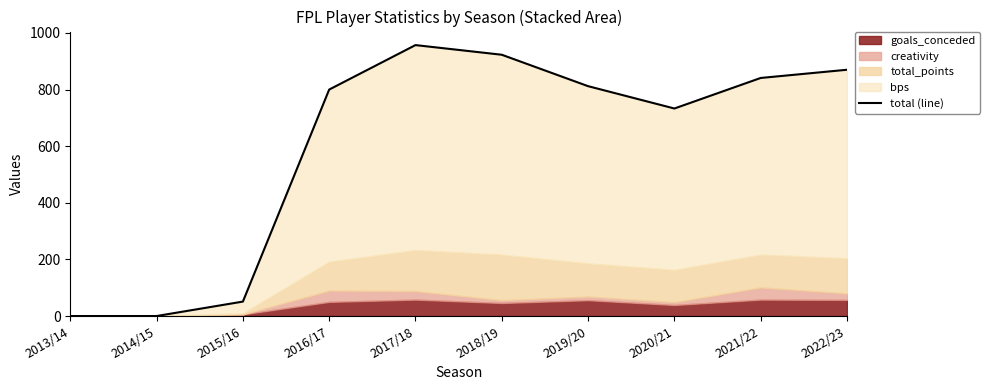

What is the change in value from 2018/19 to 2019/20?

-111.0